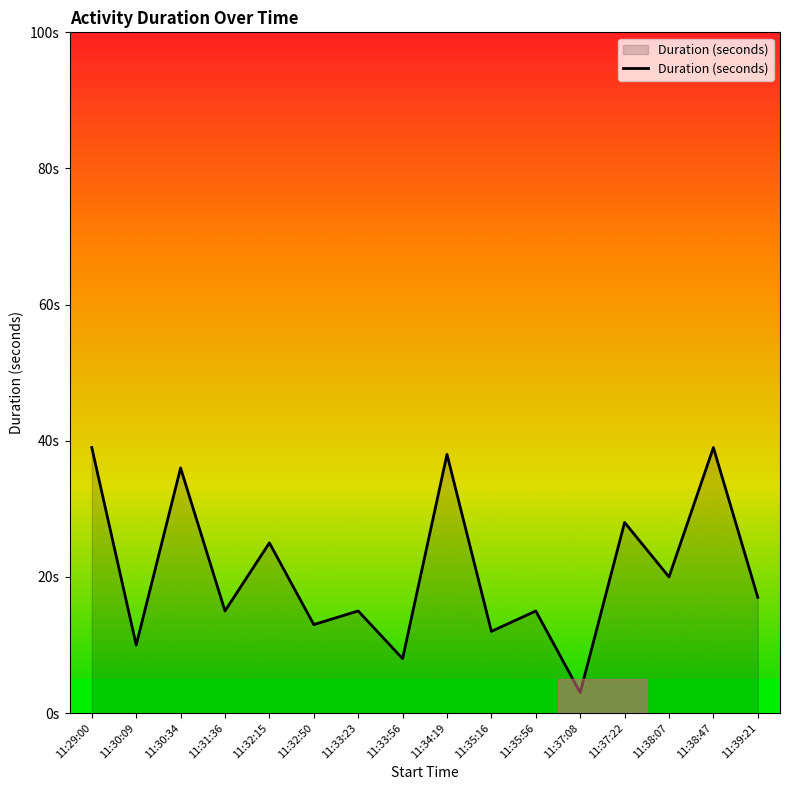

What is the approximate value at 11:29:00, to the nearest 5?

40